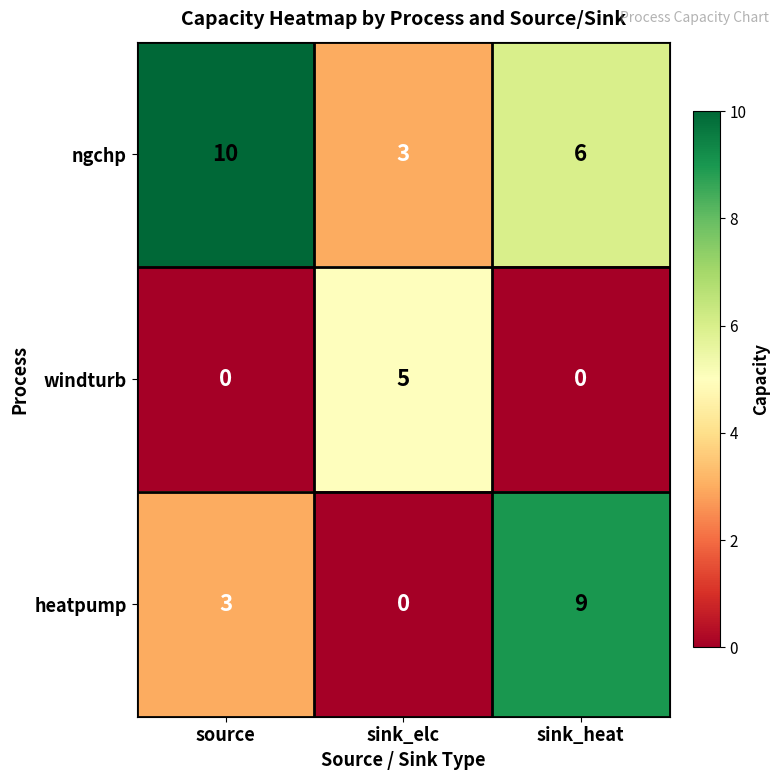

What is the difference between the ngchp values at sink_heat and sink_elc?

3